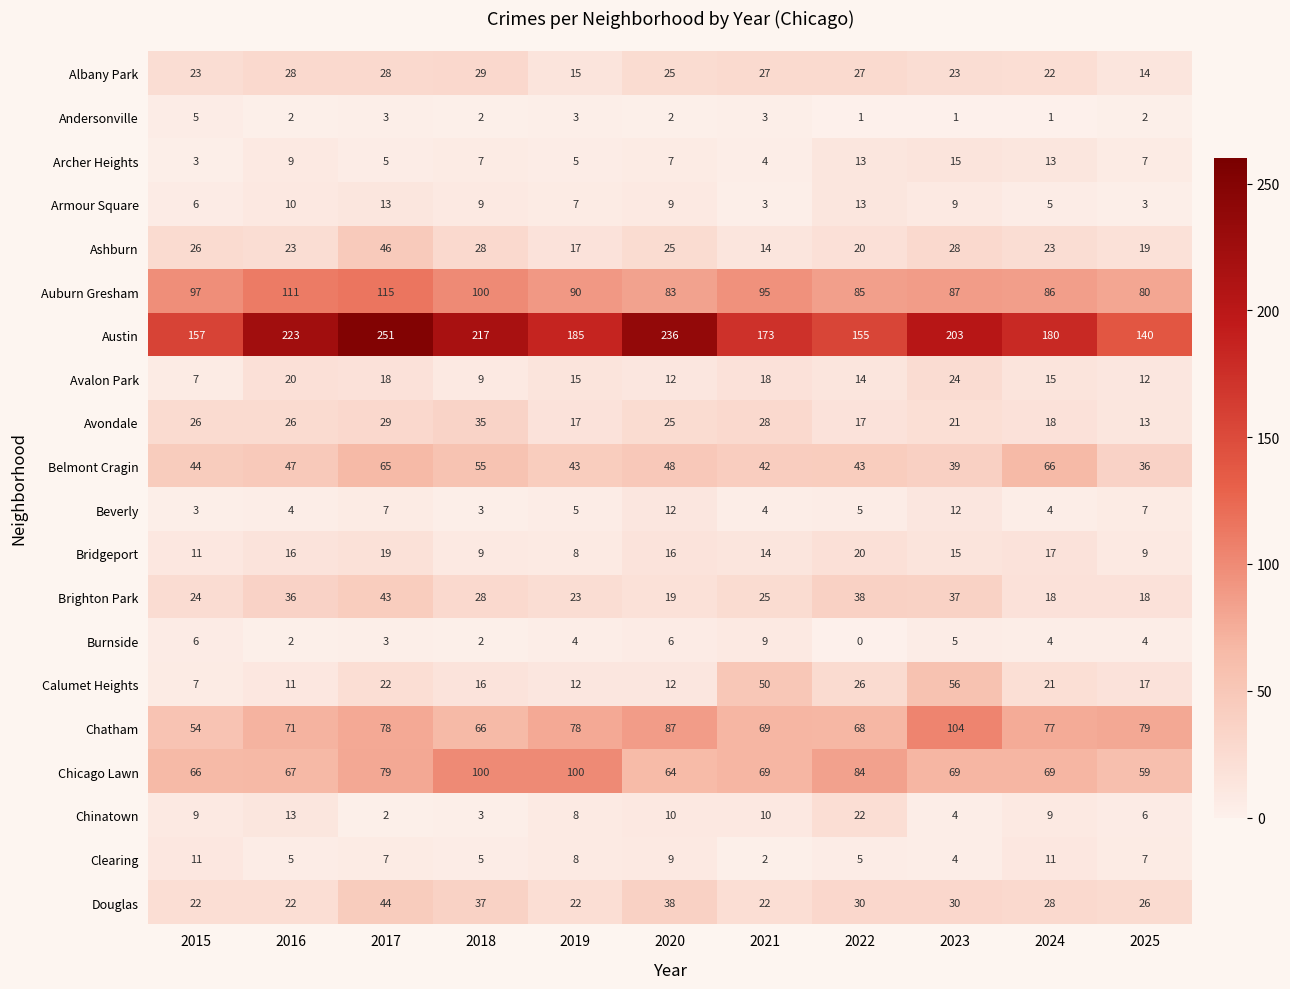

Which series has the largest range (max minus min)?

Austin